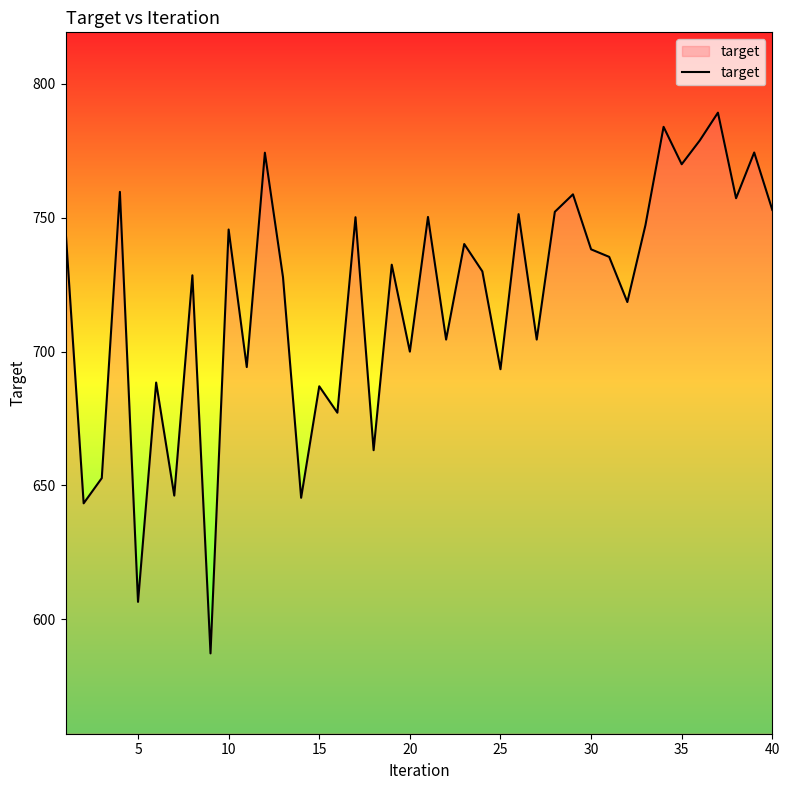

Count the number of categories in the chart.

40